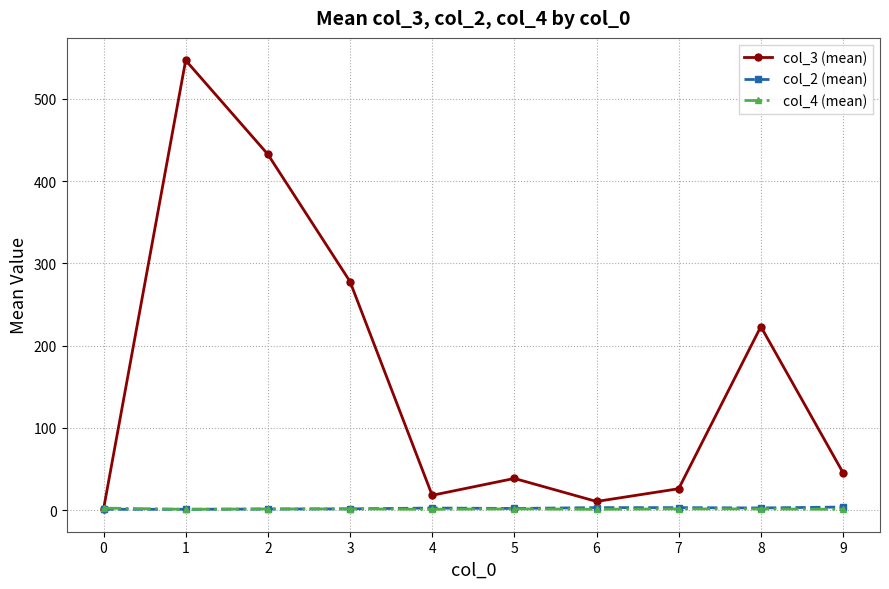

What is the minimum value shown in the chart?

1.0